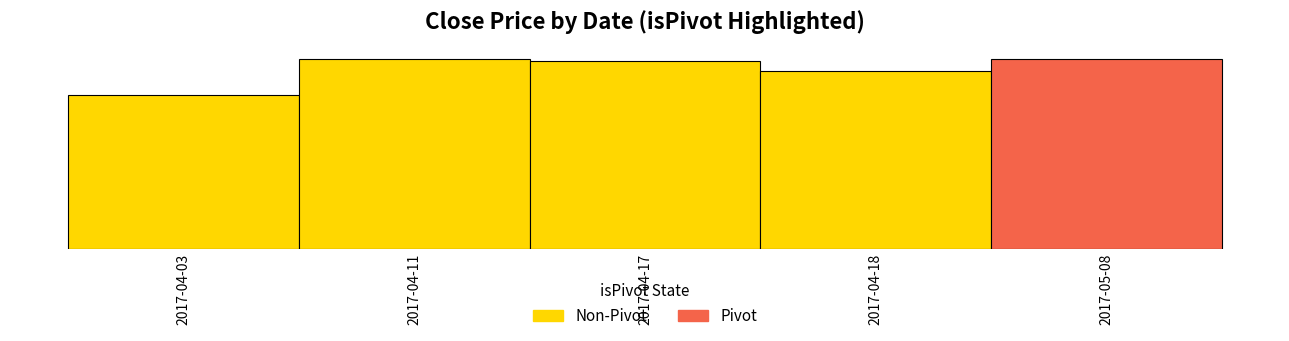

What is the sum of all values?

2917.0